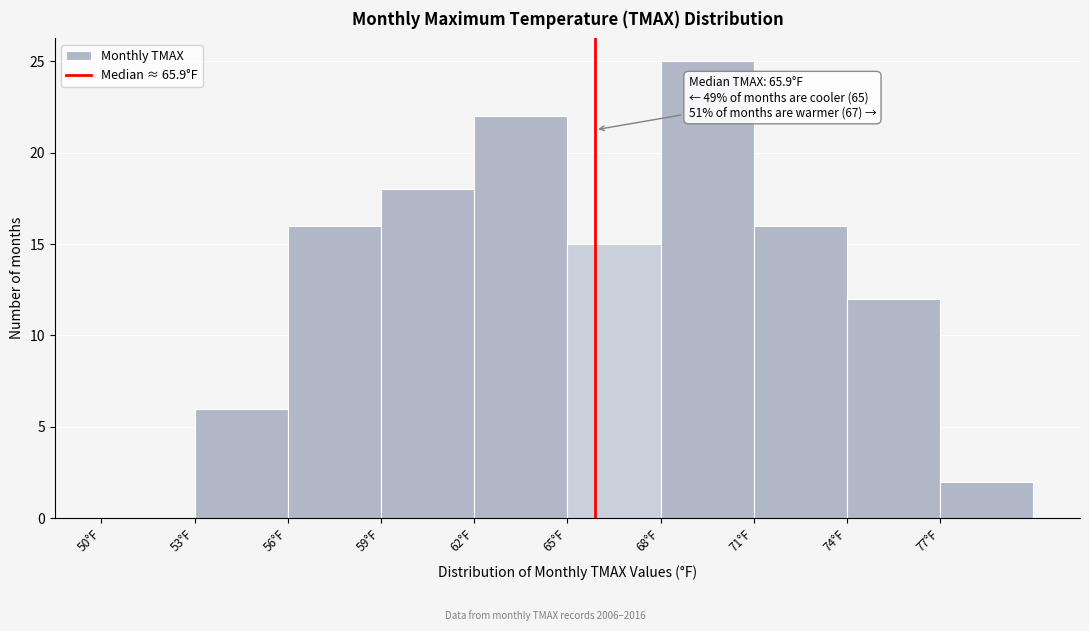

Which range on the x-axis has the tallest bar?

68 to 71